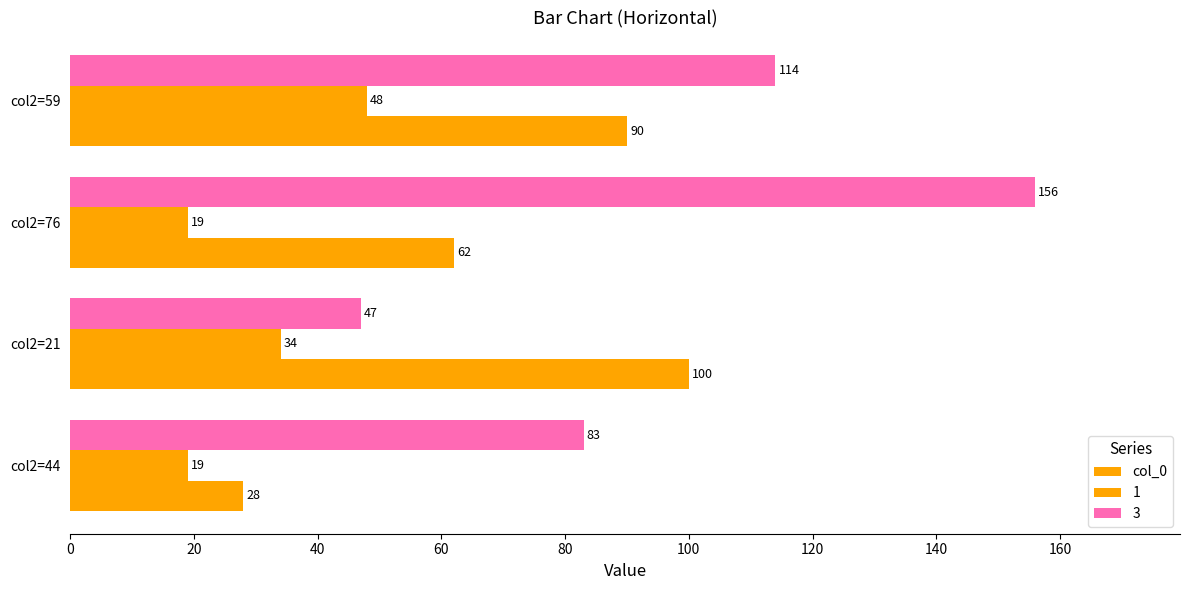

How many data points in 3 are less than 114?

2